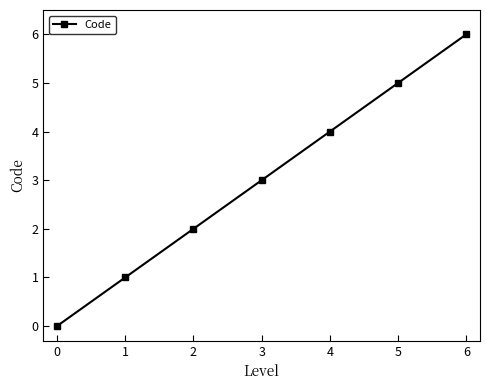

What value does the data have at 1?

1